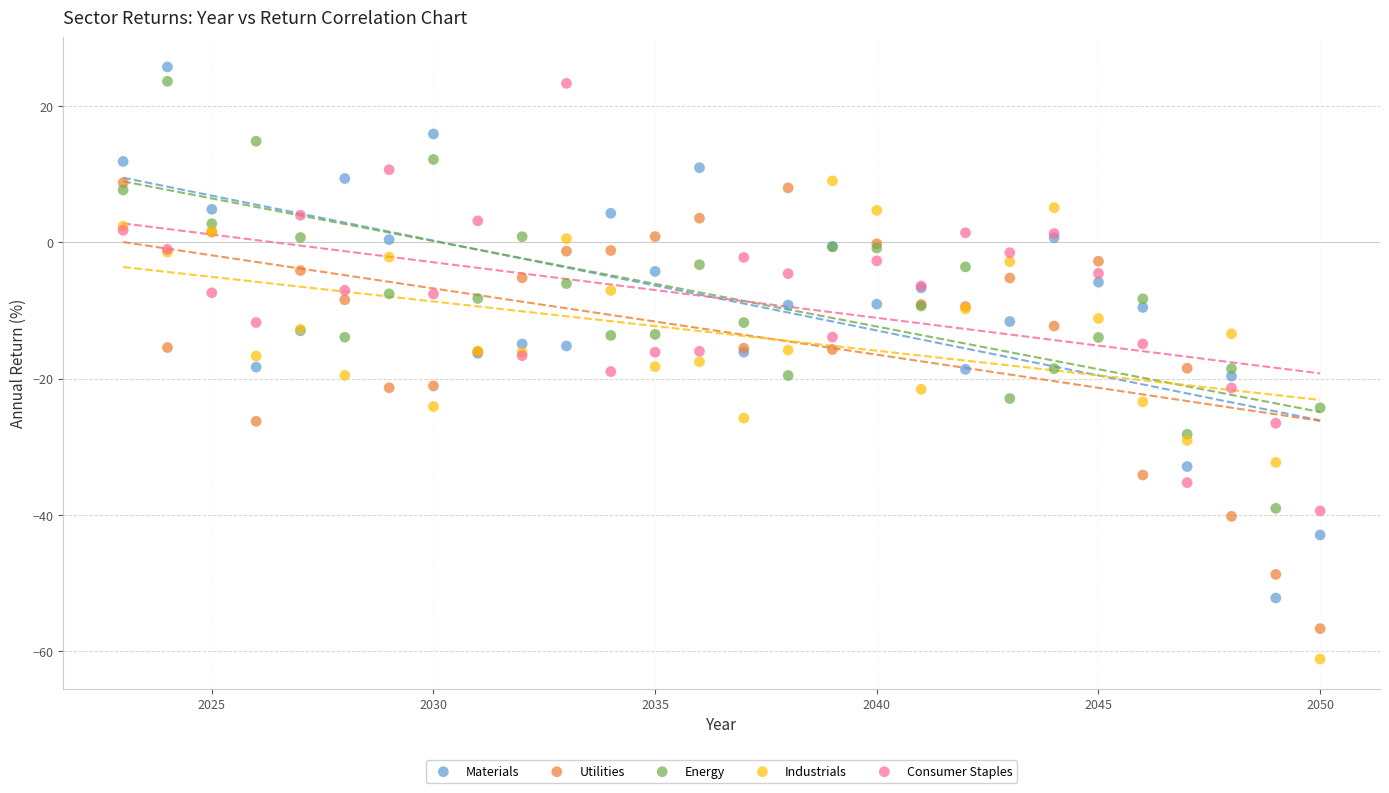

What are all the series names shown in the legend?

Materials, Utilities, Energy, Industrials, Consumer Staples